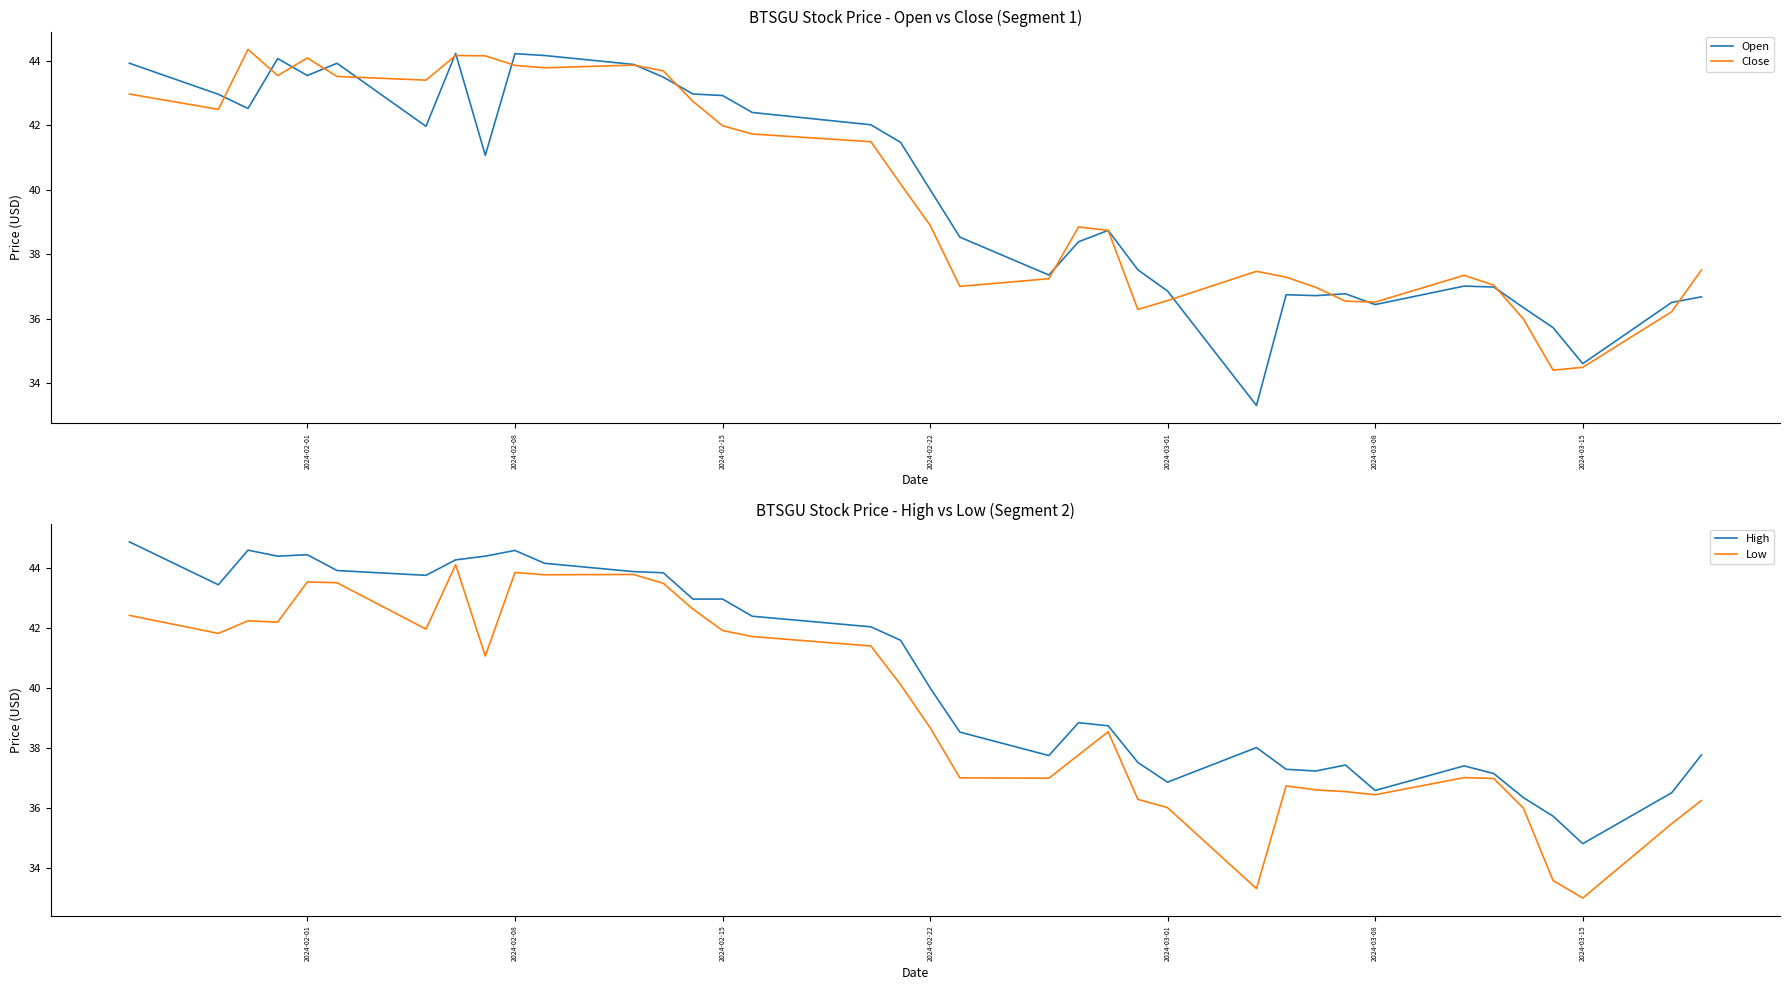

True or false: Low has a value of 54.3 at 15.

False